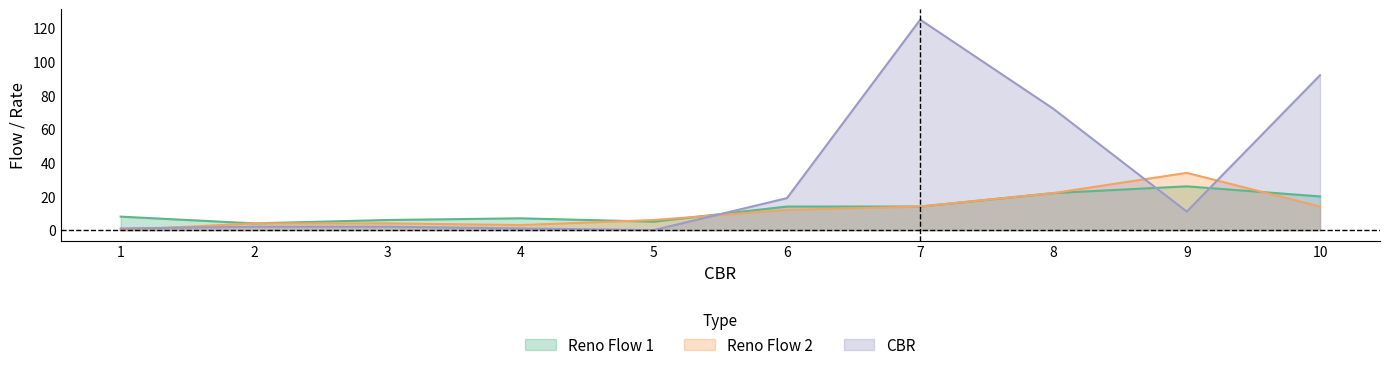

How many lines are shown in the chart?

3